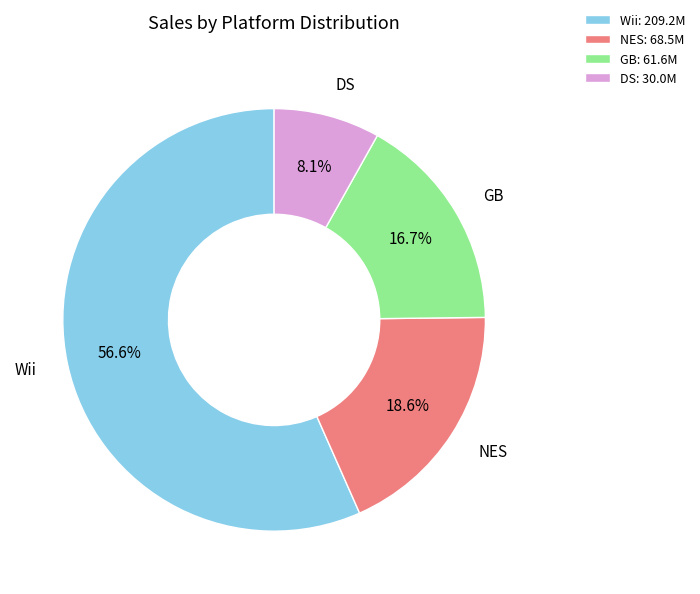

Count the number of slices in the pie.

4